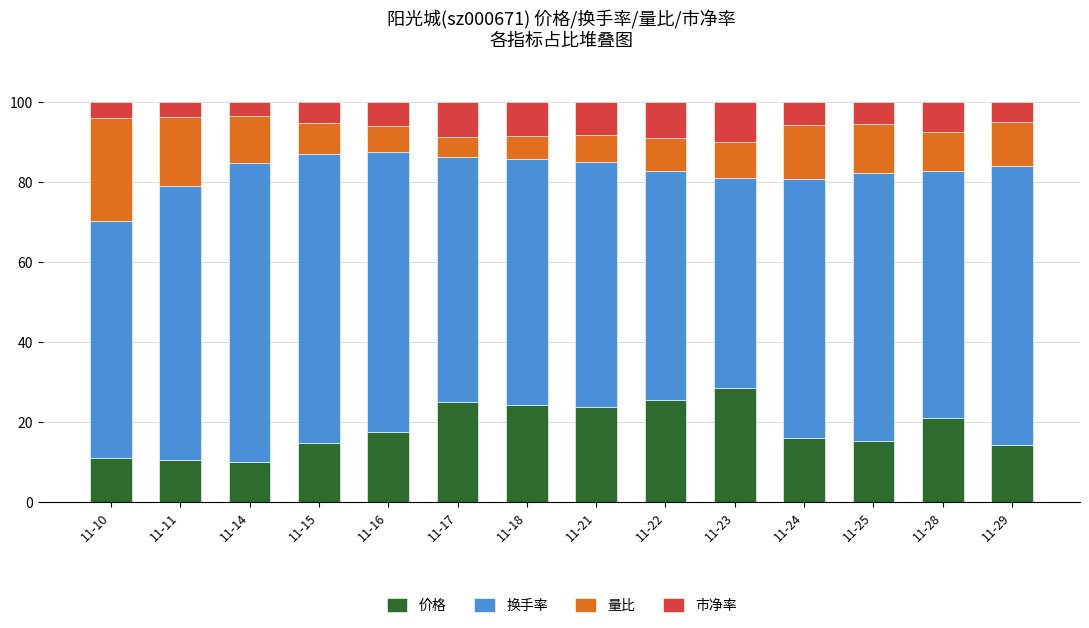

Is it true that 价格 equals 20.9 at 11-15?

False